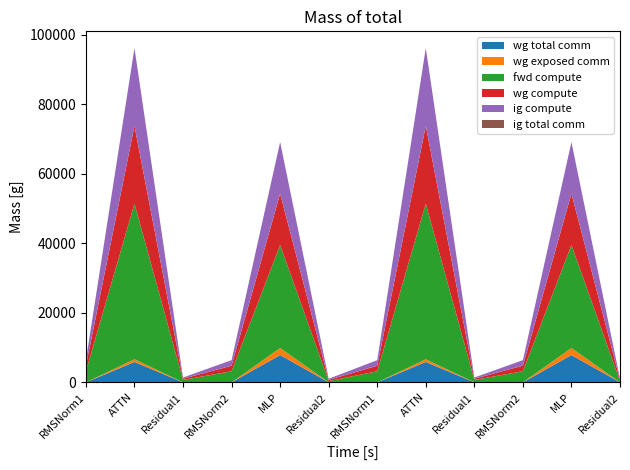

Reading right to left, what are all the values shown in this chart?

wg total comm: 0.0	7851.5	0.0	0.0	5855.3	0.0	0.0	7851.5	0.0	0.0	5855.3	0.0
wg exposed comm: 0.0	2006.8	0.0	0.0	772.4	0.0	0.0	2006.8	0.0	0.0	772.4	0.0
fwd compute: 345.3	29631.4	3188.0	690.6	44767.7	3188.0	345.3	29631.4	3188.0	690.6	44767.7	3188.0
wg compute: 345.3	14815.7	1594.0	345.3	22383.9	1594.0	345.3	14815.7	1594.0	345.3	22383.9	1594.0
ig compute: 345.3	14815.7	1594.0	345.3	22383.9	1594.0	345.3	14815.7	1594.0	345.3	22383.9	1594.0
ig total comm: 0.0	0.0	0.0	0.0	0.0	0.0	0.0	0.0	0.0	0.0	0.0	0.0